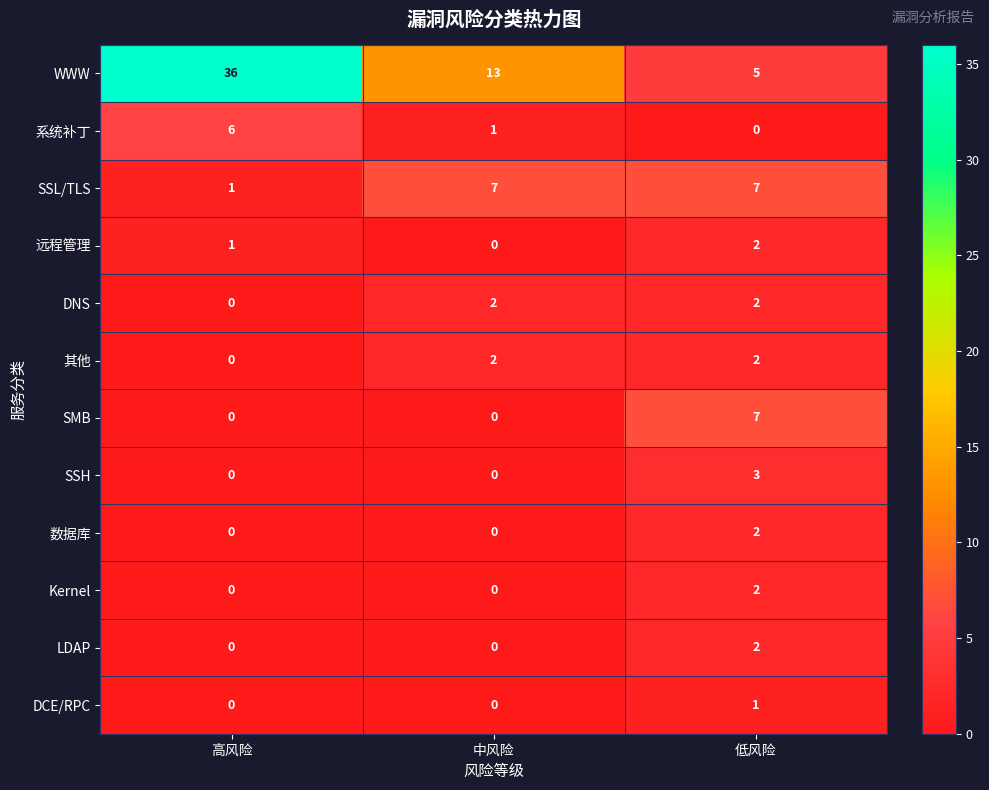

What is the difference between the maximum and minimum values in the 系统补丁 series?

6